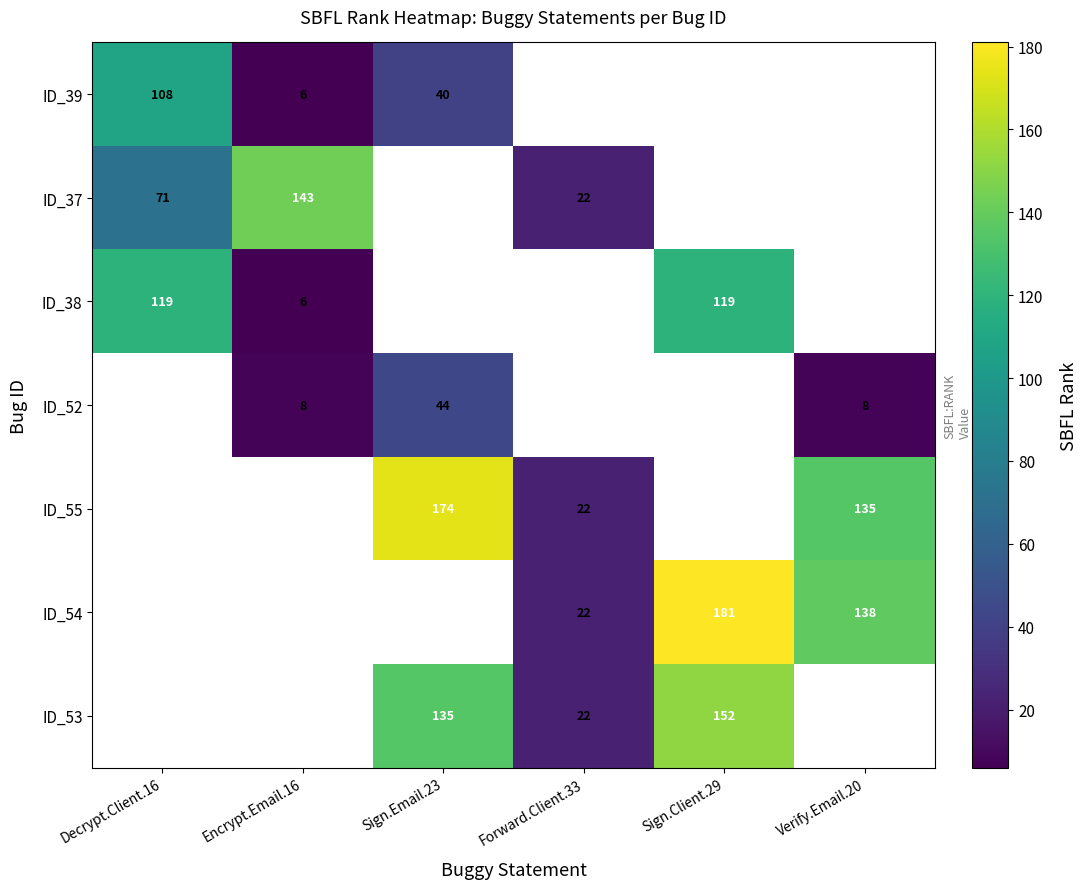

Between Sign.Client.29 and Sign.Email.23, which is larger?

Sign.Email.23